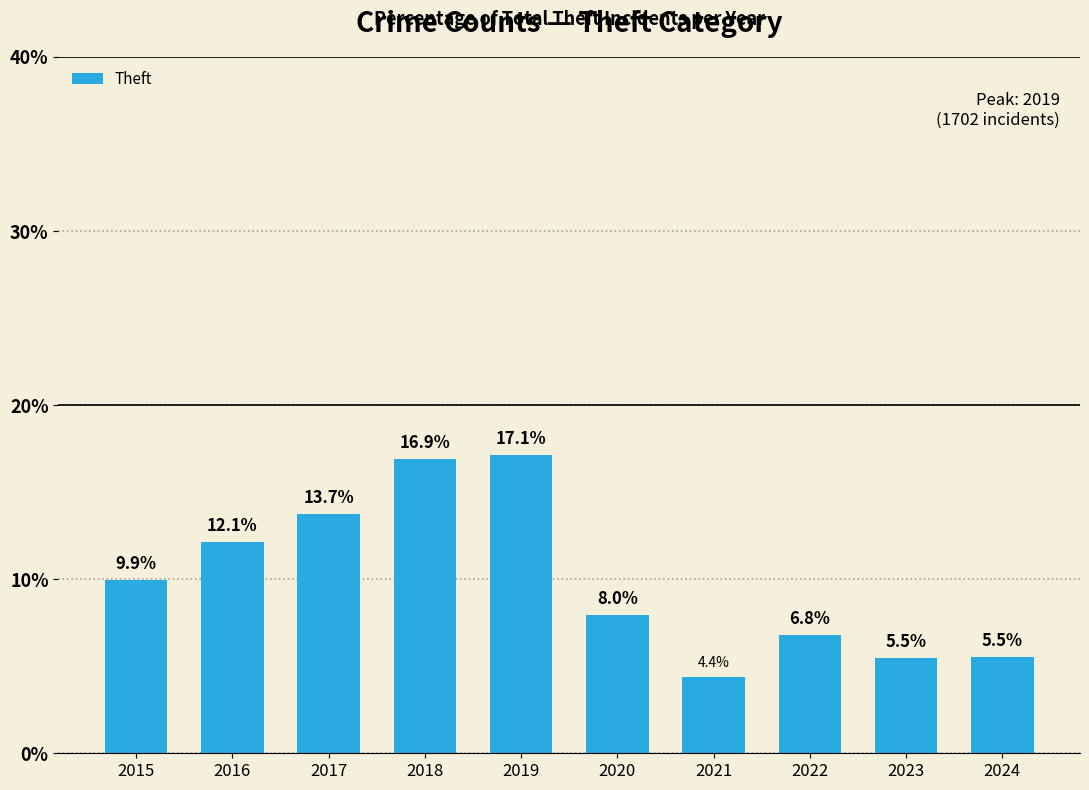

Is it true that the value at 2023 is 3.8?

False